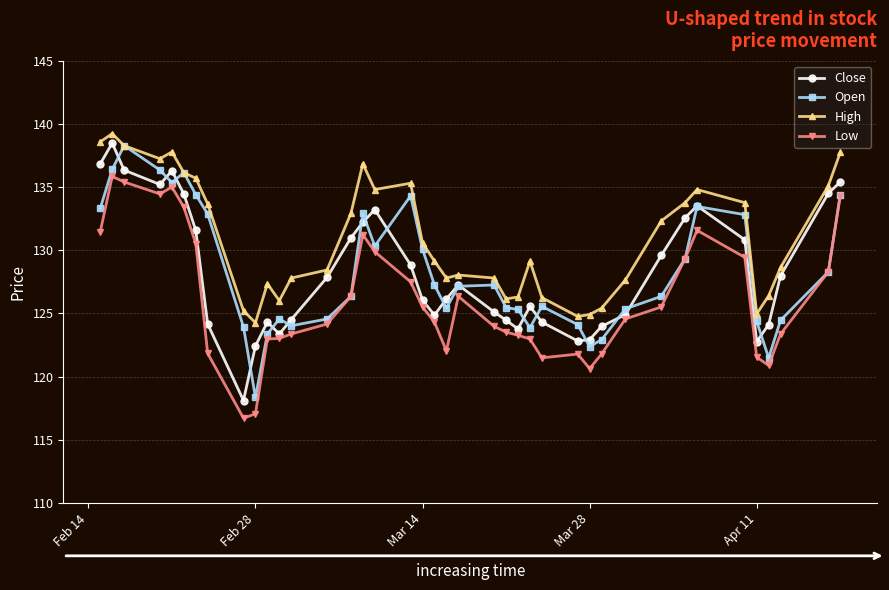

What is the greatest value displayed?

139.2